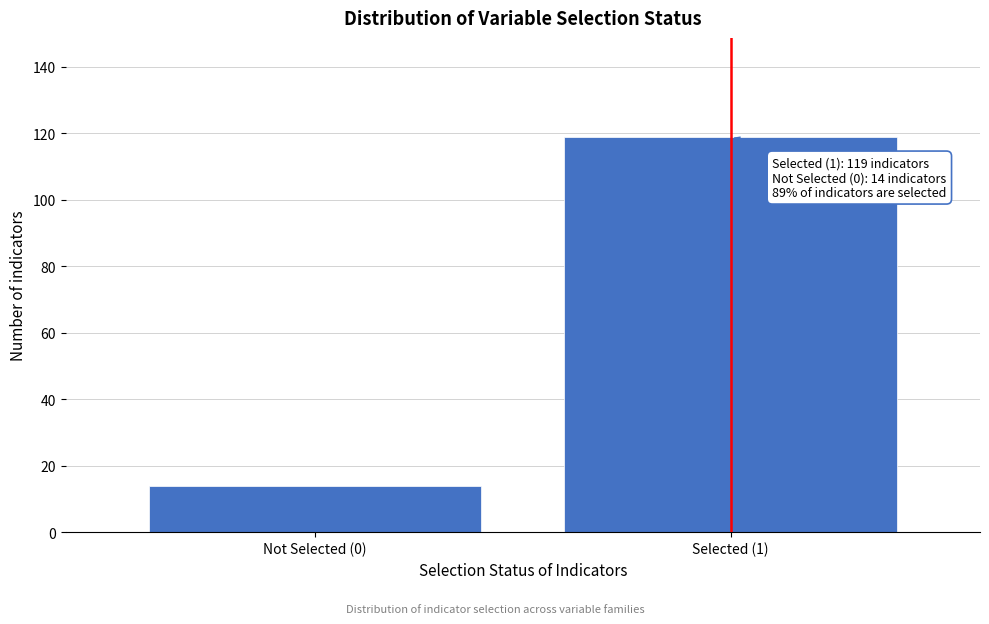

Reading right to left, list all the values displayed in this chart.

119	14